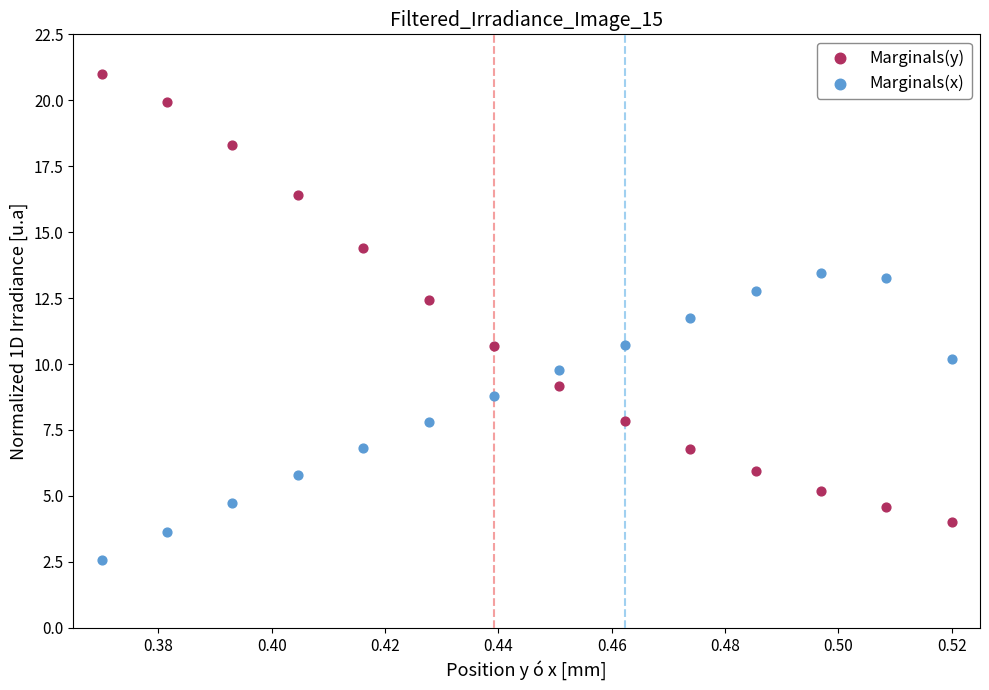

Across all data points, what is the range of Y values (max minus min)?

18.4